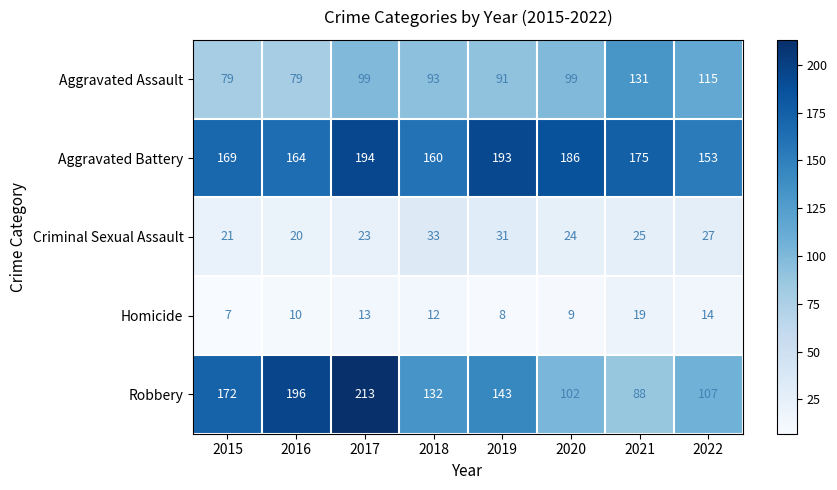

At how many categories does at least one series exceed 180?

4